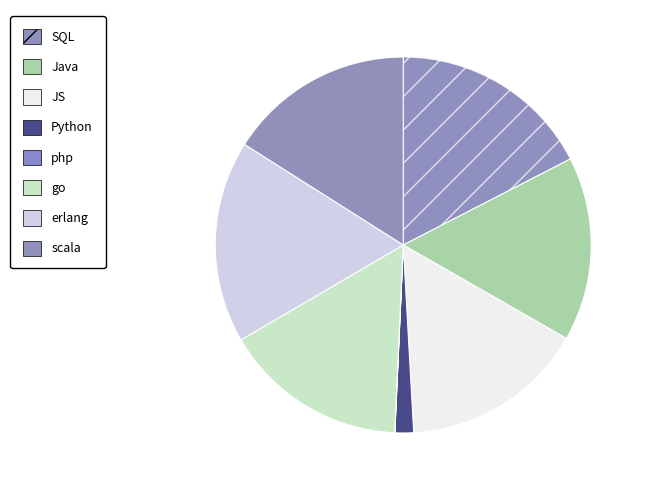

Approximately how many times larger is the value at erlang compared to Python?

10.9